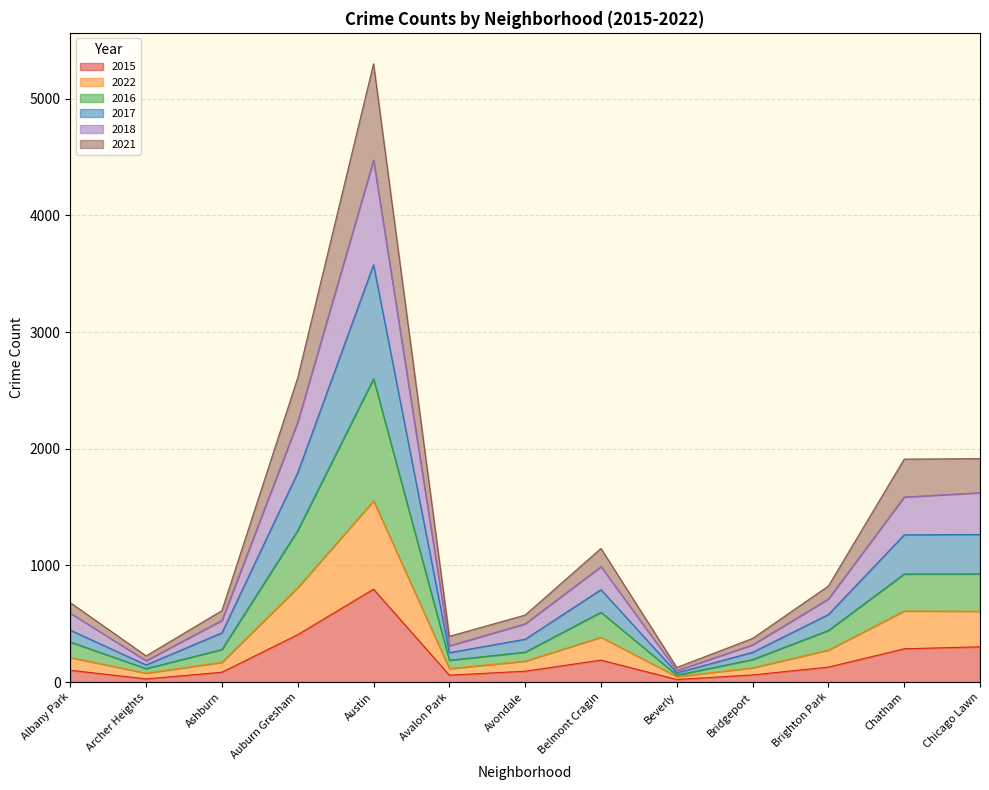

Reading left to right, list all the values displayed in this chart.

2015: Albany Park=101	Archer Heights=27	Ashburn=84	Auburn Gresham=406	Austin=796	Avalon Park=59	Avondale=93	Belmont Cragin=188	Beverly=22	Bridgeport=61	Brighton Park=128	Chatham=285	Chicago Lawn=302
2022: Albany Park=210	Archer Heights=76	Ashburn=169	Auburn Gresham=809	Austin=1553	Avalon Park=115	Avondale=179	Belmont Cragin=384	Beverly=46	Bridgeport=122	Brighton Park=274	Chatham=609	Chicago Lawn=607
2016: Albany Park=343	Archer Heights=115	Ashburn=279	Auburn Gresham=1299	Austin=2600	Avalon Park=187	Avondale=256	Belmont Cragin=598	Beverly=59	Bridgeport=193	Brighton Park=442	Chatham=926	Chicago Lawn=927
2017: Albany Park=445	Archer Heights=147	Ashburn=422	Auburn Gresham=1795	Austin=3577	Avalon Park=252	Avondale=367	Belmont Cragin=792	Beverly=79	Bridgeport=255	Brighton Park=579	Chatham=1262	Chicago Lawn=1265
2018: Albany Park=590	Archer Heights=183	Ashburn=528	Auburn Gresham=2229	Austin=4473	Avalon Park=310	Avondale=499	Belmont Cragin=989	Beverly=98	Bridgeport=319	Brighton Park=712	Chatham=1586	Chicago Lawn=1623
2021: Albany Park=681	Archer Heights=224	Ashburn=612	Auburn Gresham=2608	Austin=5300	Avalon Park=392	Avondale=574	Belmont Cragin=1145	Beverly=125	Bridgeport=374	Brighton Park=823	Chatham=1911	Chicago Lawn=1915